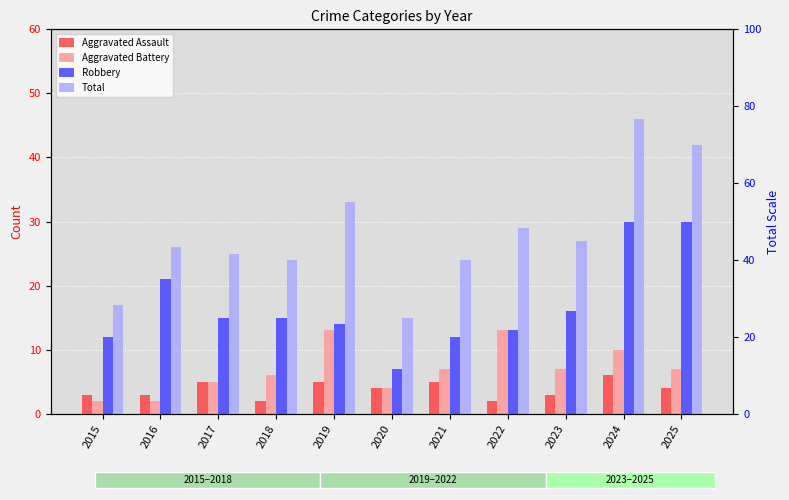

Rank the categories by Robbery value from lowest to highest.

2020, 2015, 2021, 2022, 2019, 2017, 2018, 2023, 2016, 2024, 2025